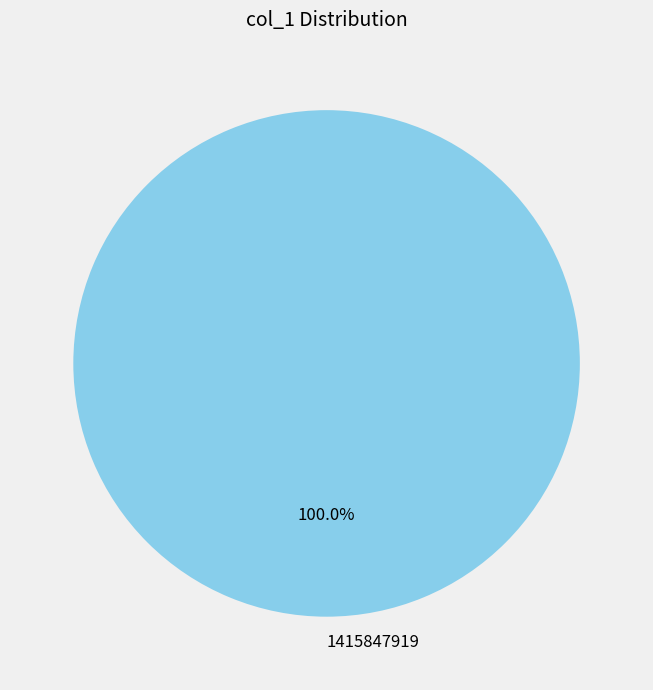

Rank the categories by value from highest to lowest.

1415847919